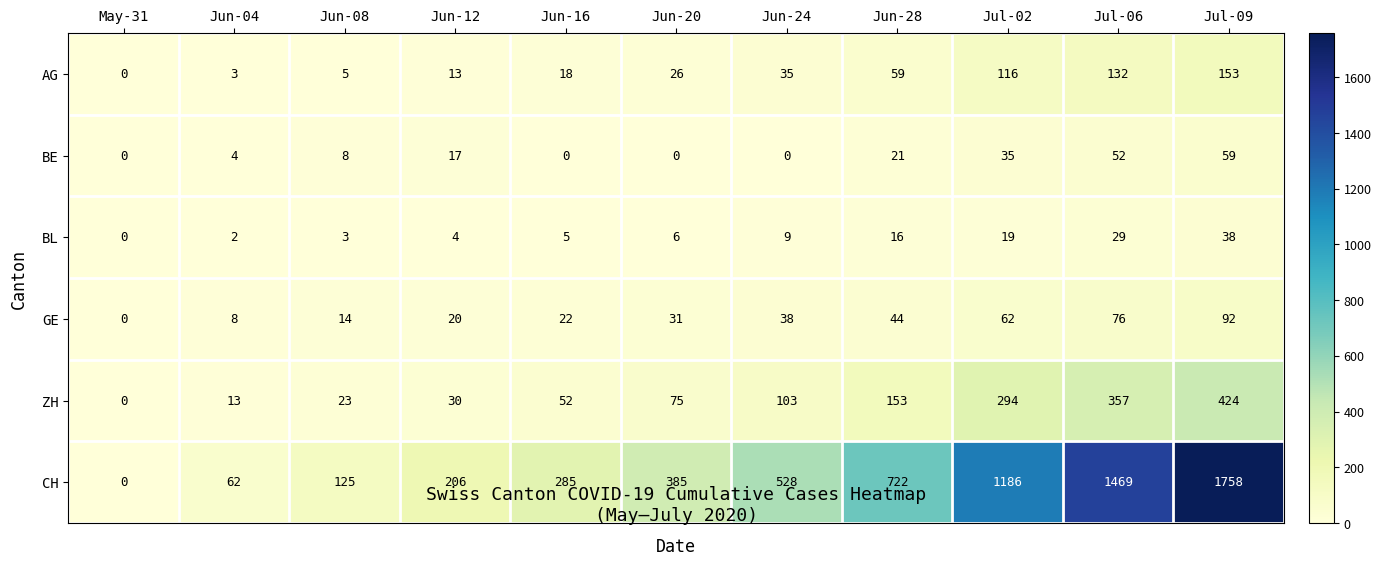

What is the sum of the BL values at Jun-20 and May-31?

6